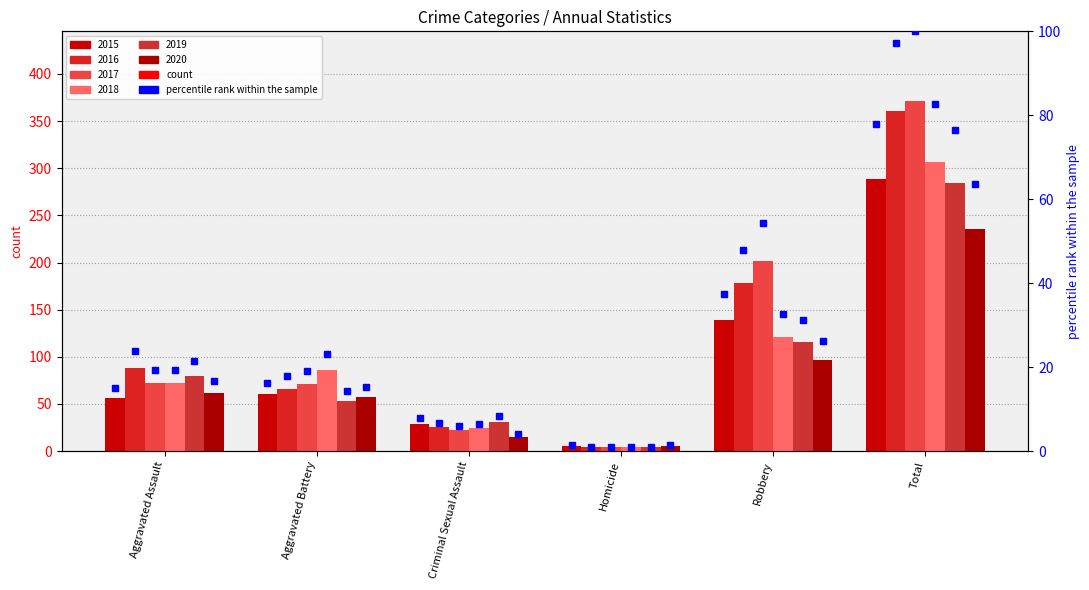

What is the ratio of the value at Aggravated Assault to the value at Total?

0.2